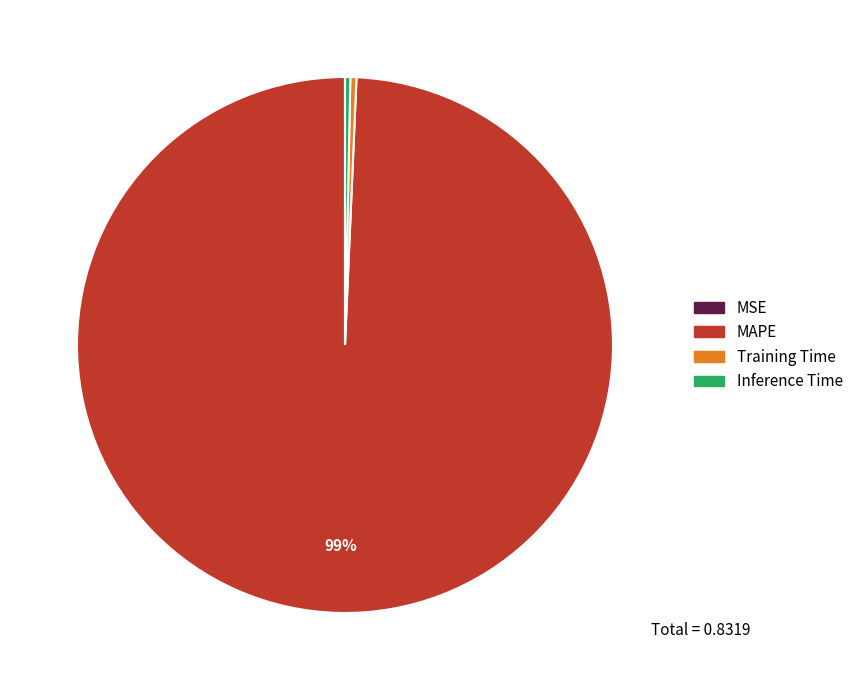

Does MAPE represent more than half of the total?

Yes